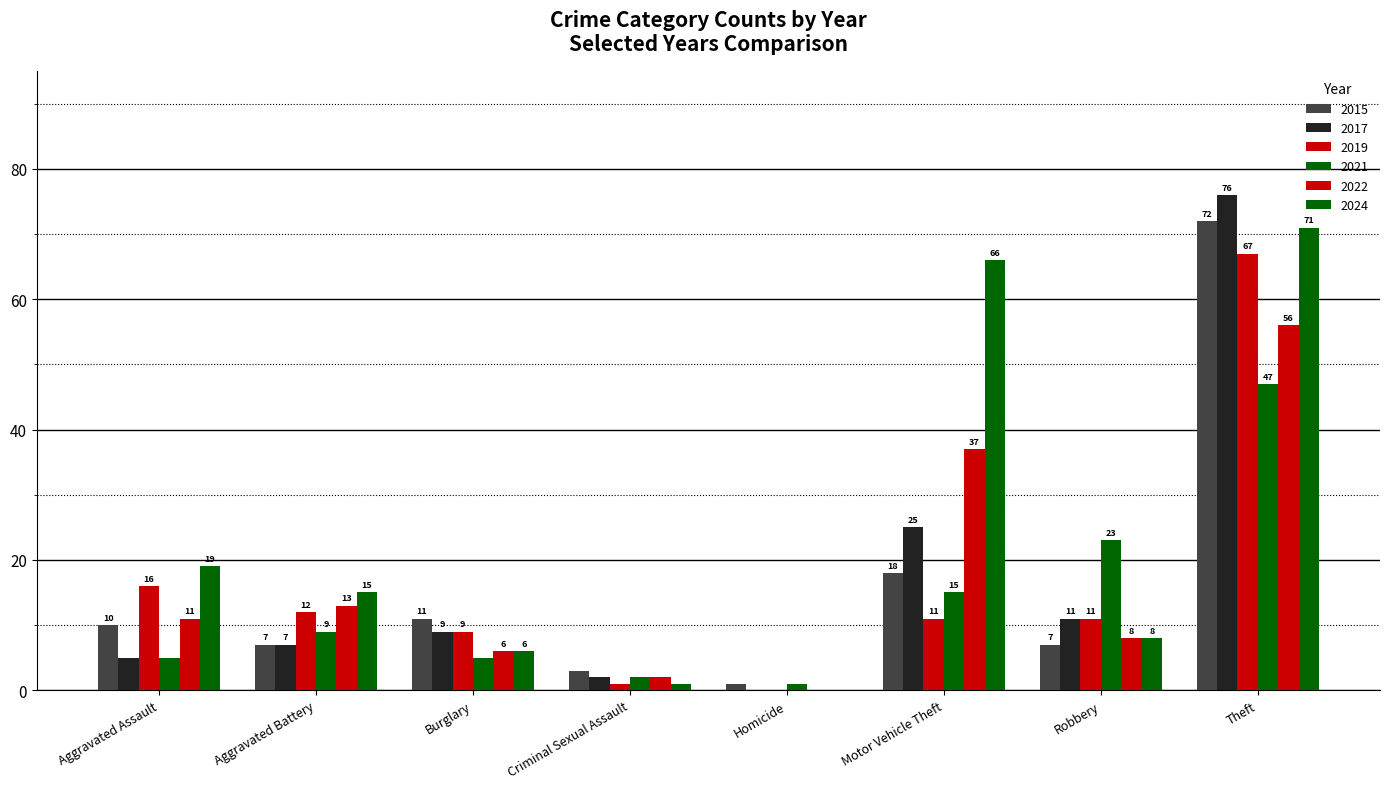

List the labels in order of 2019 value, largest first.

Theft, Aggravated Assault, Aggravated Battery, Motor Vehicle Theft, Robbery, Burglary, Criminal Sexual Assault, Homicide